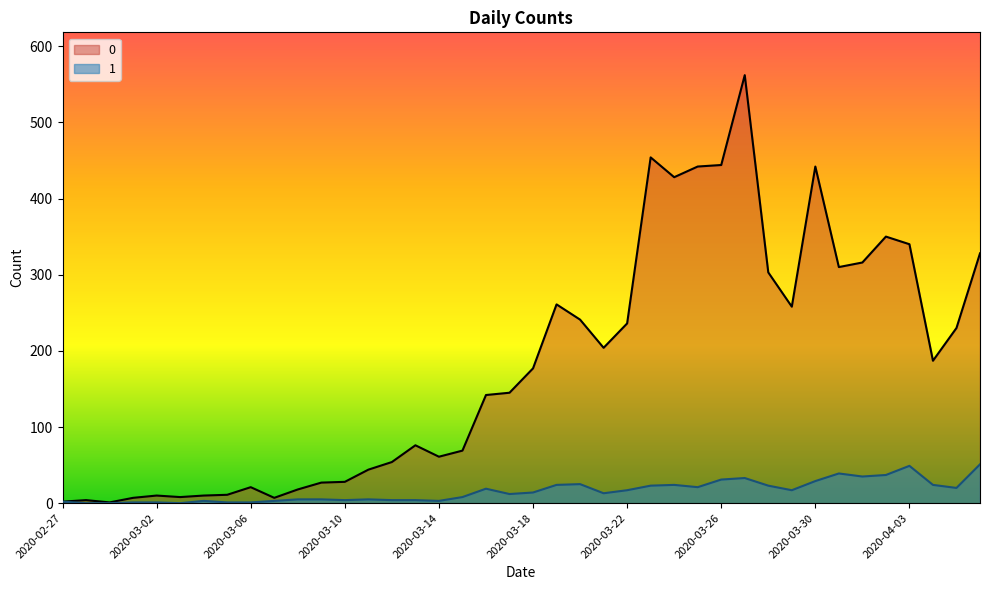

True or false: 0 and 1 cross at least once.

False